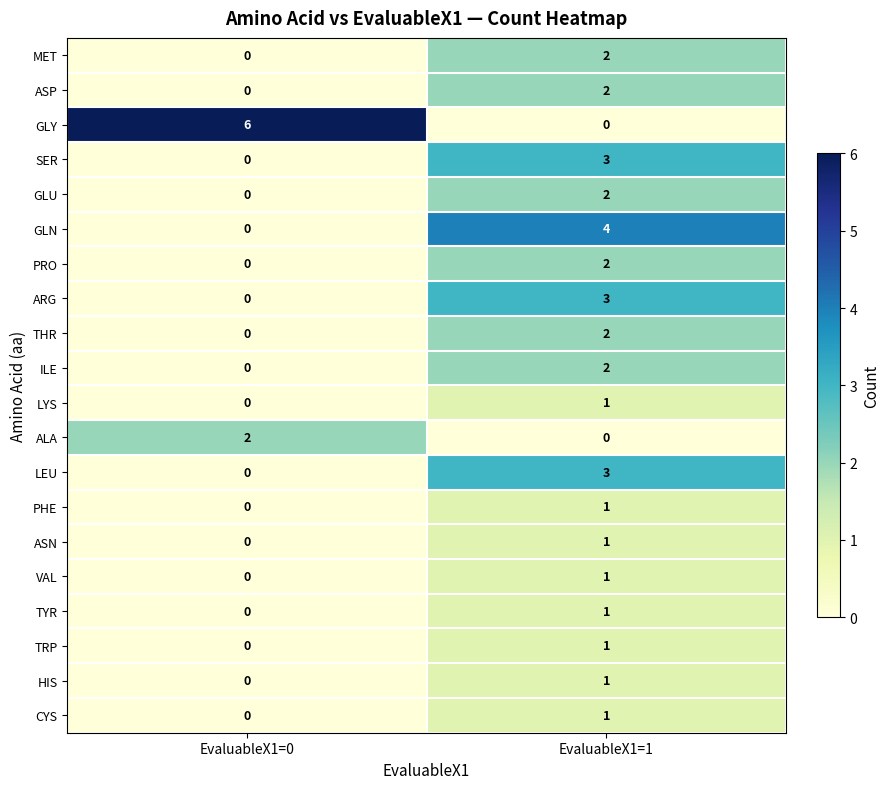

At which label does TRP reach its minimum?

EvaluableX1=0